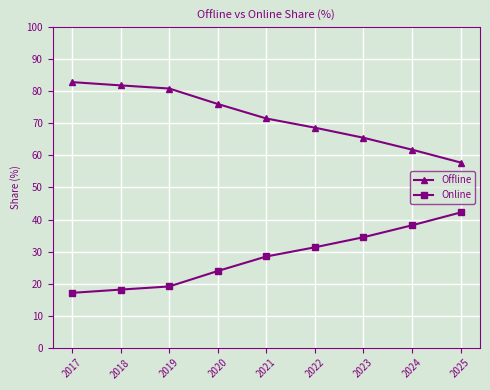

List the labels in order of Online value, smallest first.

2017, 2018, 2019, 2020, 2021, 2022, 2023, 2024, 2025